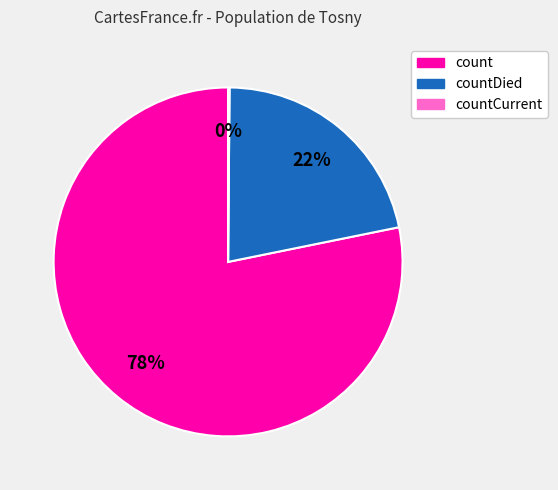

Does any single category account for the majority?

Yes